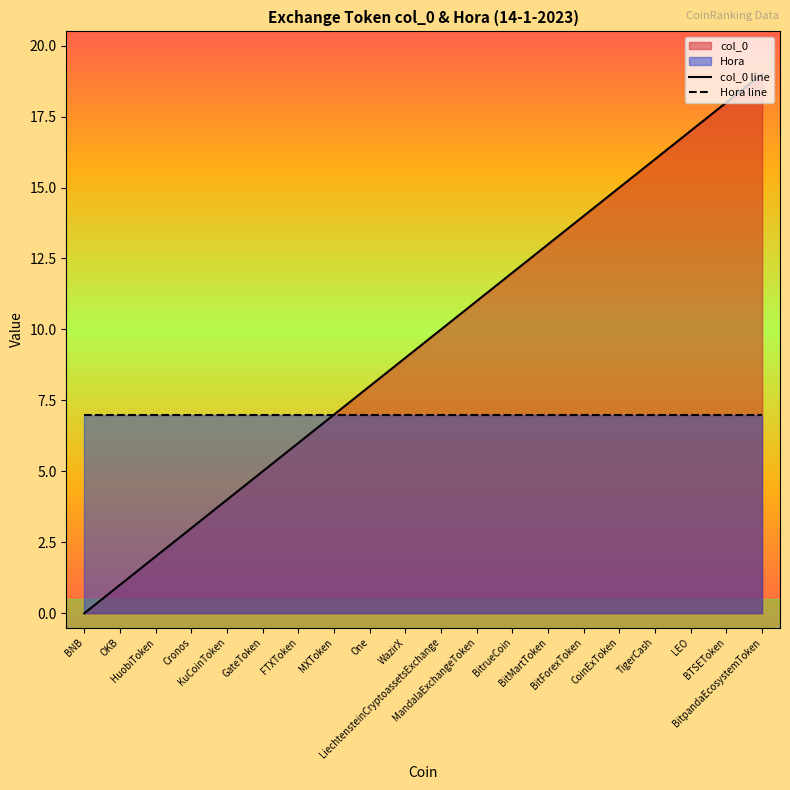

The value of Hora line at OKB is 13. True or false?

False